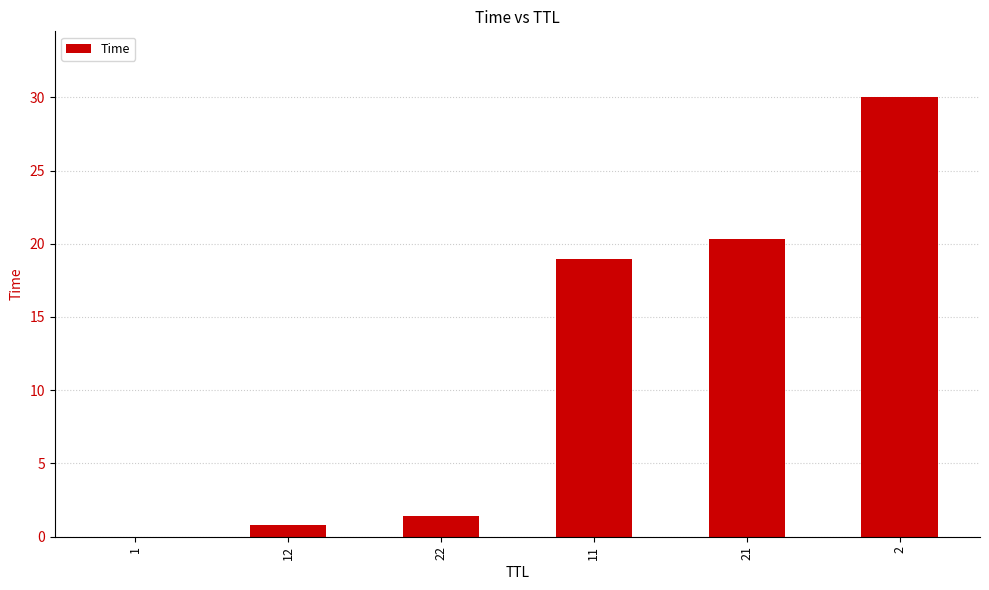

Is it true that the value at 21 is 20.3?

True